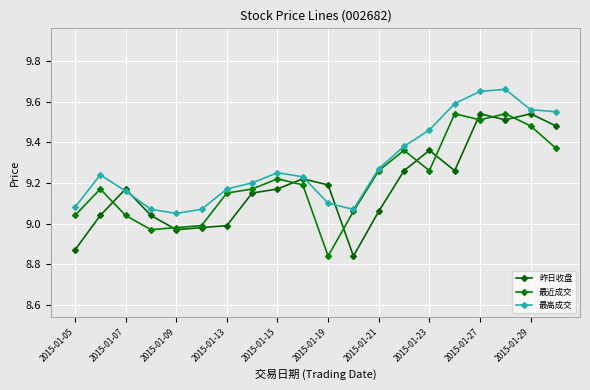

How many data points does each series have?

20